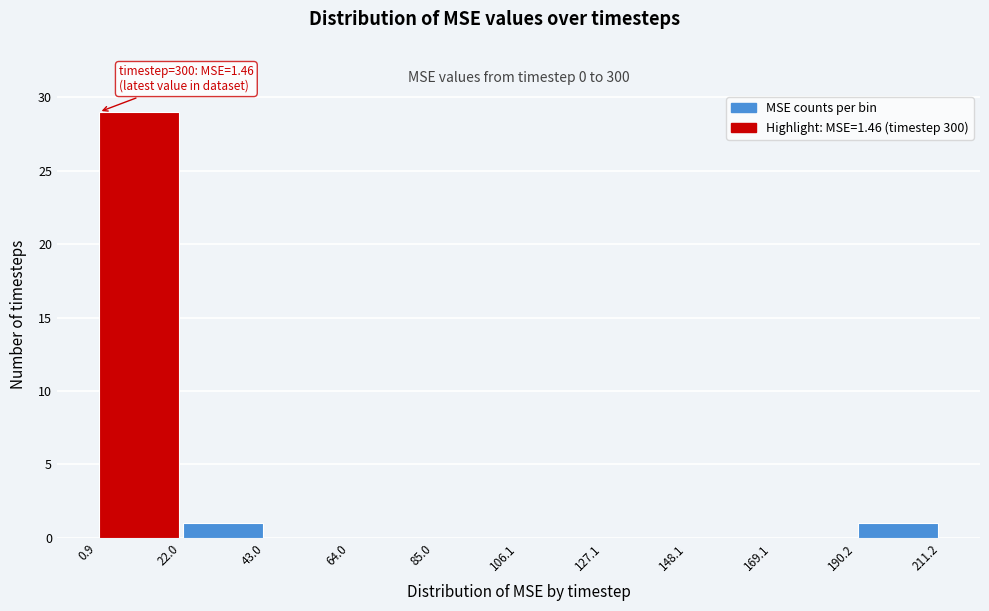

Over which range of the x-axis is the bar tallest?

0.9 to 22.0